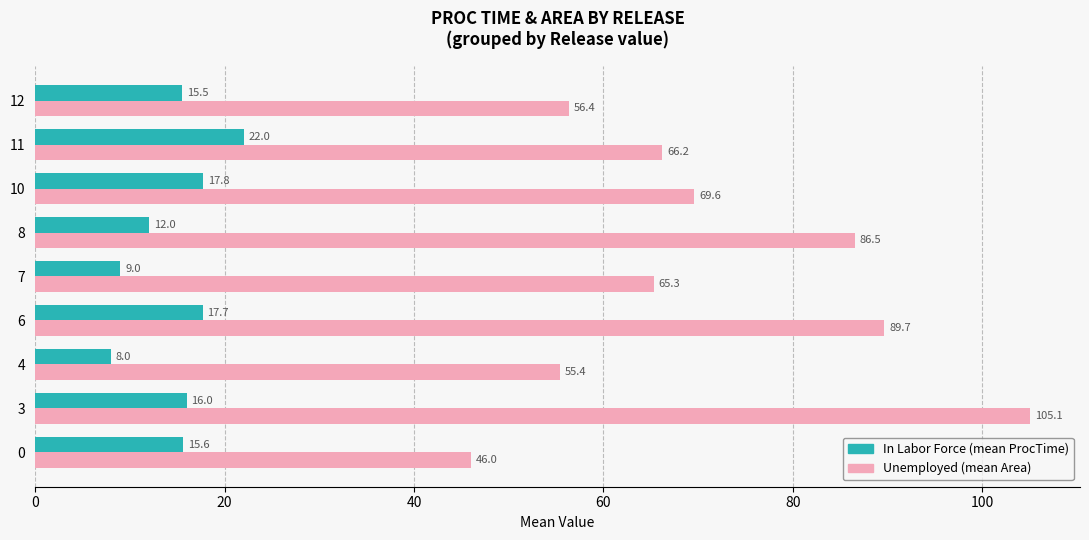

Which label corresponds to the largest value in the chart?

3